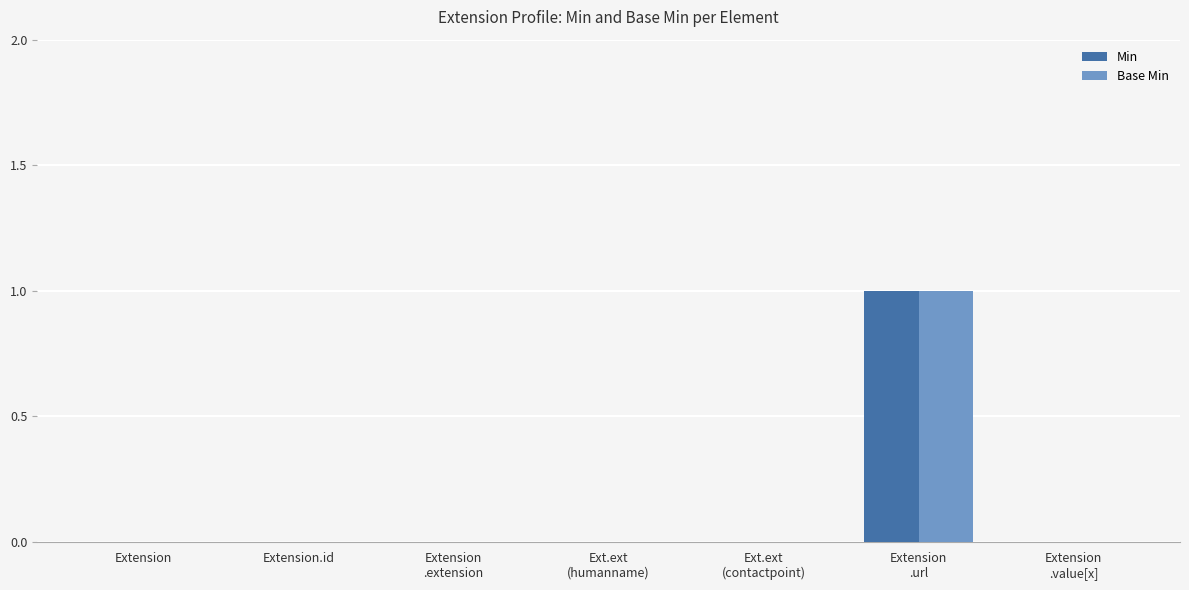

The Min series shows 0 at Extension.id. True or false?

True